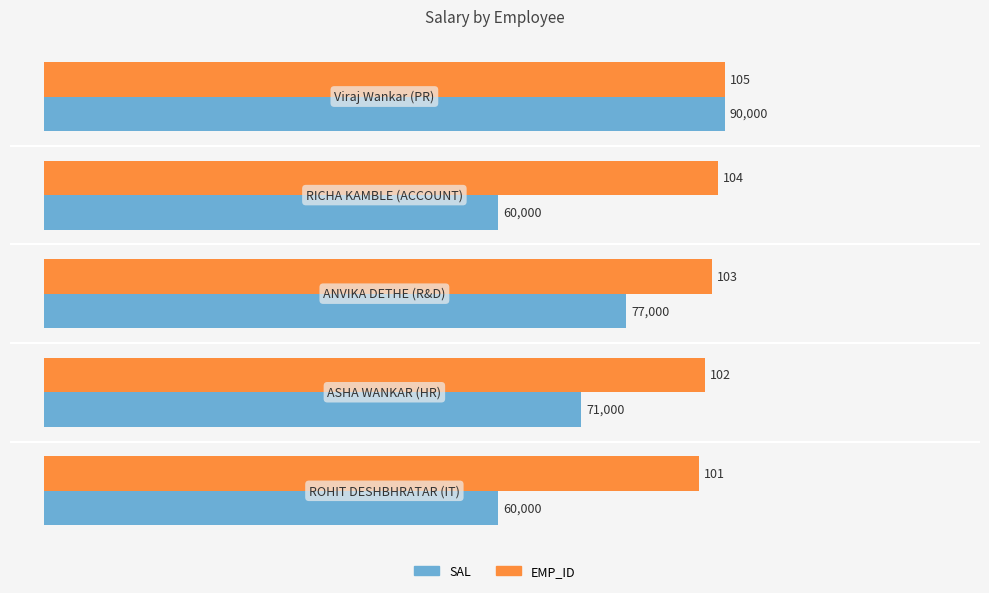

What are all the series names shown in the legend?

SAL, EMP_ID